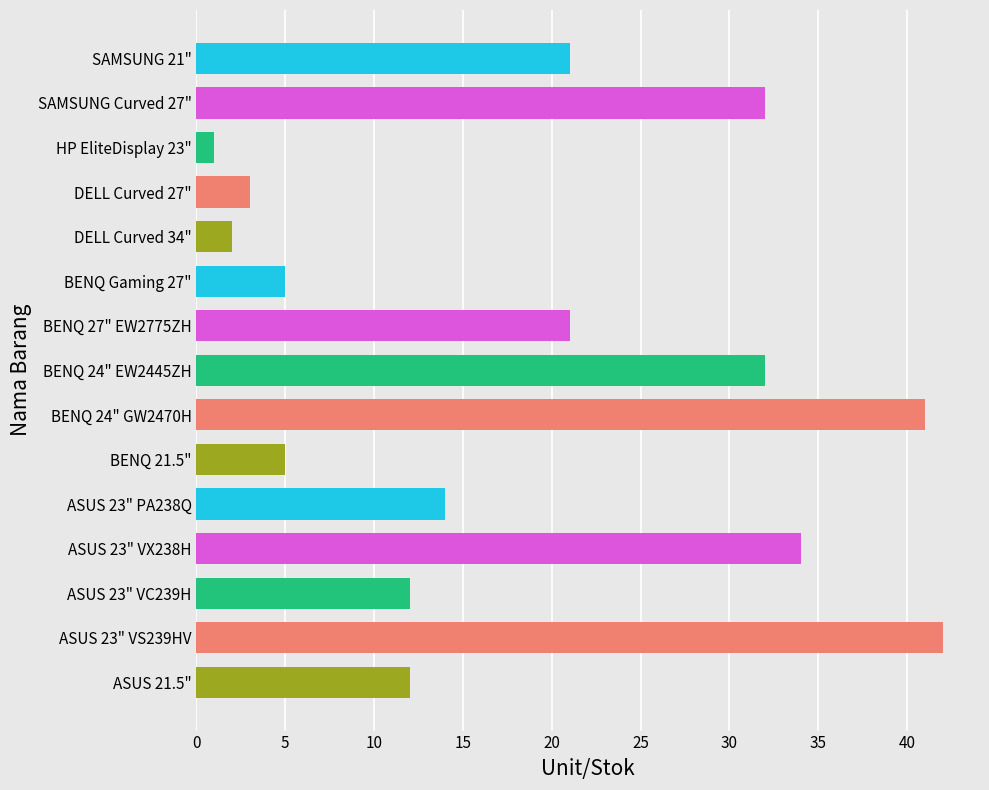

What position from the top is ASUS 23" VX238H?

12